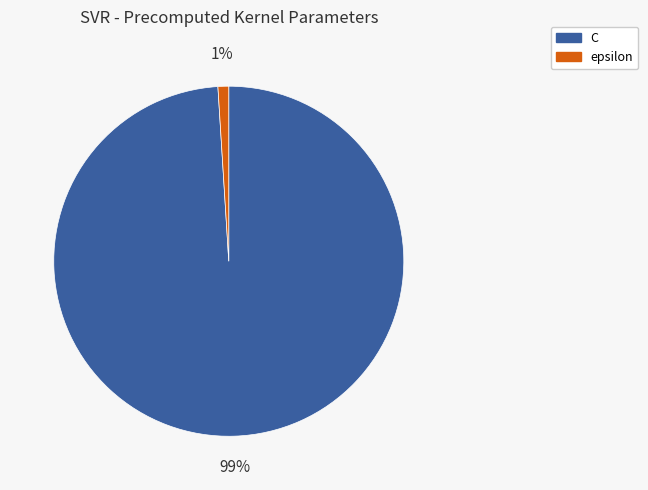

To the nearest percent, what portion does epsilon represent?

1%